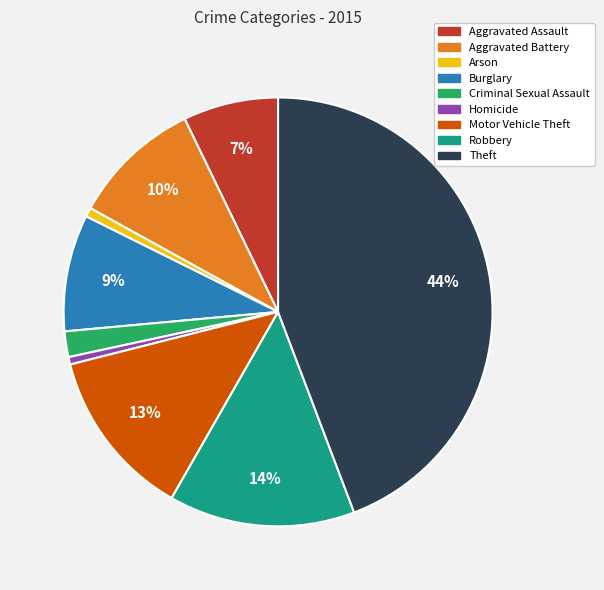

Which slice is the largest?

Theft